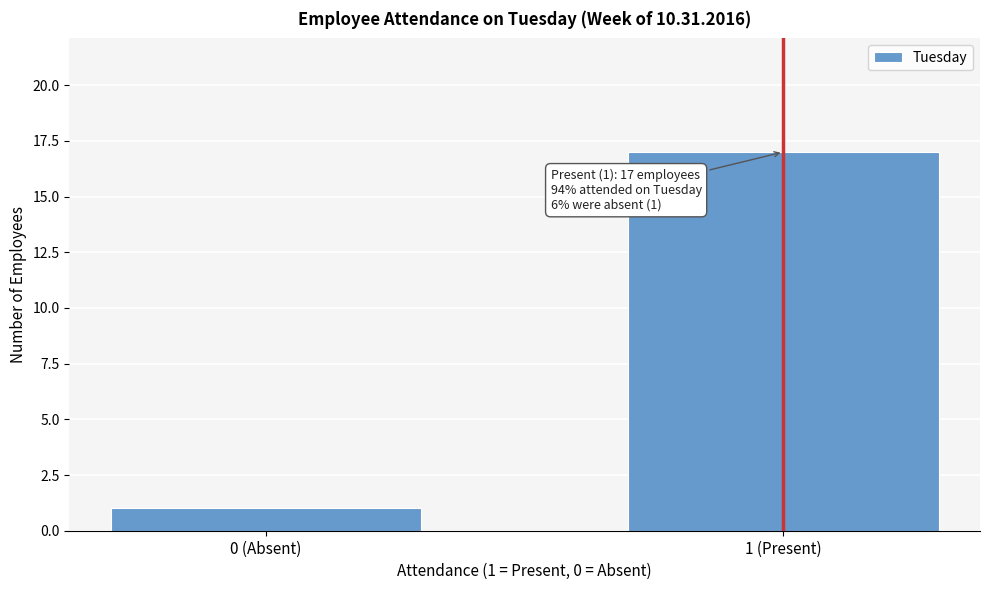

Reading left to right, transcribe all the data shown in this chart.

1	17